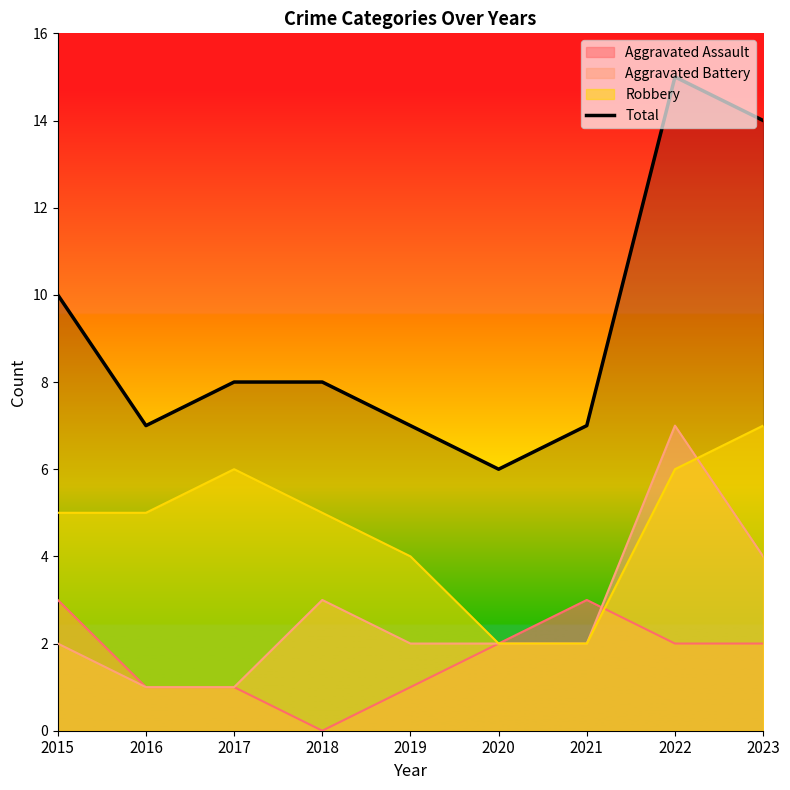

What is the minimum value shown in the chart?

0